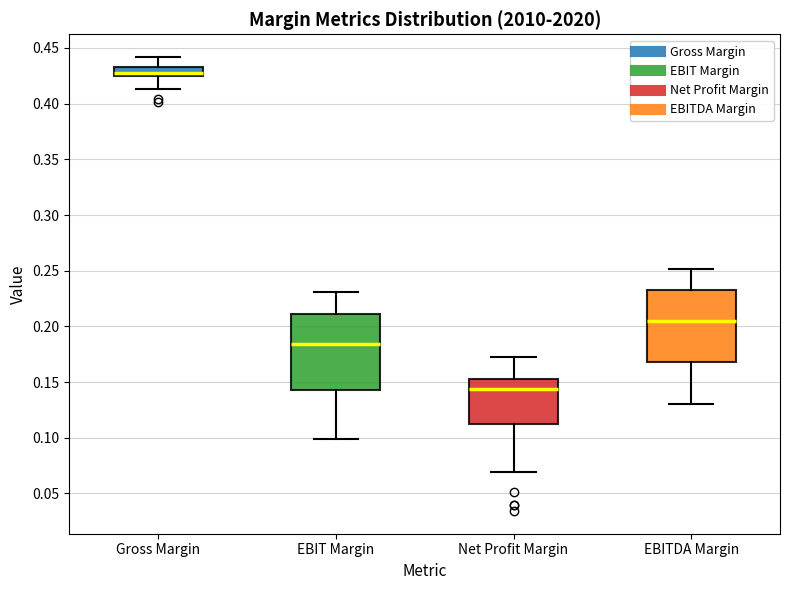

Reading left to right, read every box against the y-axis: the position of its median line, the range the box covers, and the ends of its whiskers. The values are not printed on the chart, so give them approximately, as read against the axis.

Gross Margin: median 0.425 (just above the box's lower edge), box 0.425 to 0.435, whiskers 0.415 to 0.440
EBIT Margin: median 0.185, box 0.145 to 0.210, whiskers 0.100 to 0.230
Net Profit Margin: median 0.145, box 0.110 to 0.150, whiskers 0.070 to 0.170
EBITDA Margin: median 0.205, box 0.170 to 0.235, whiskers 0.130 to 0.250